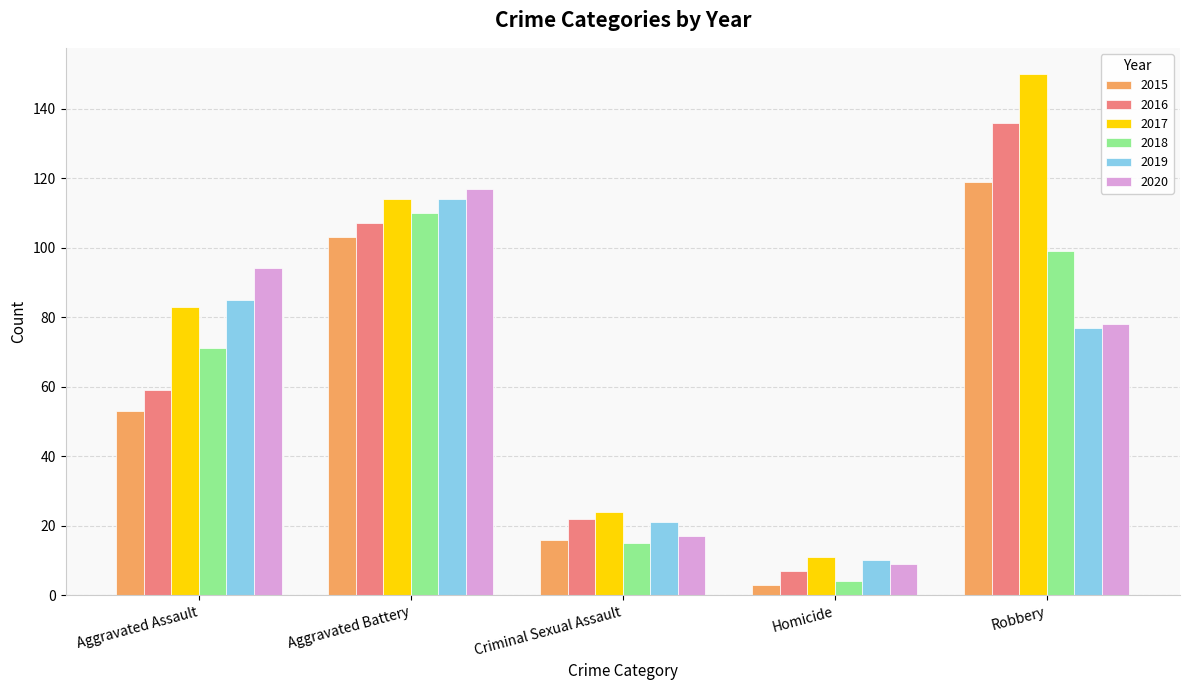

What are all the series names shown in the legend?

2015, 2016, 2017, 2018, 2019, 2020